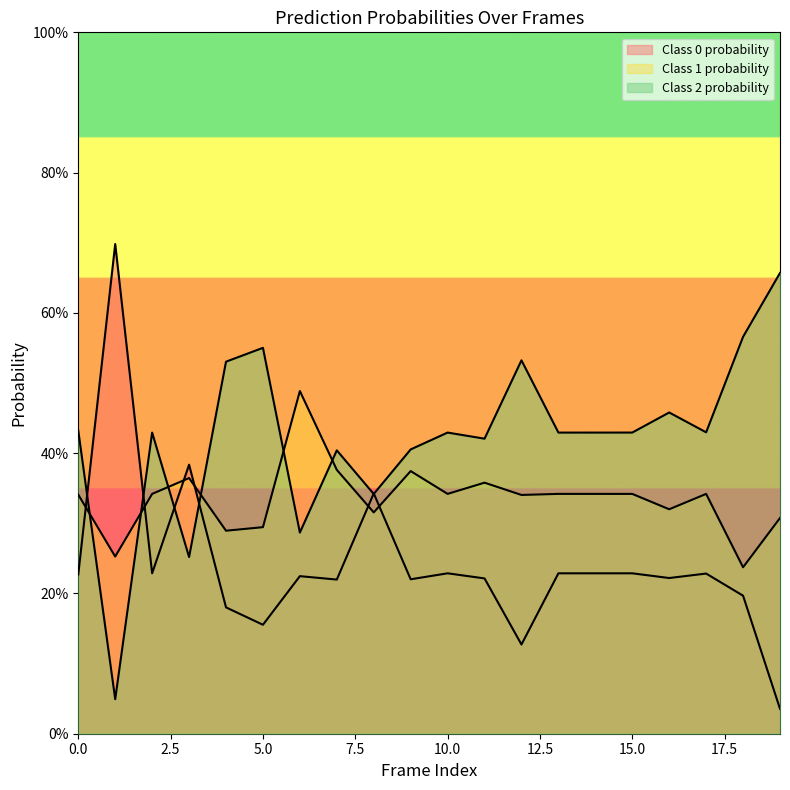

Between 10 and 16, which series saw the biggest shift?

2